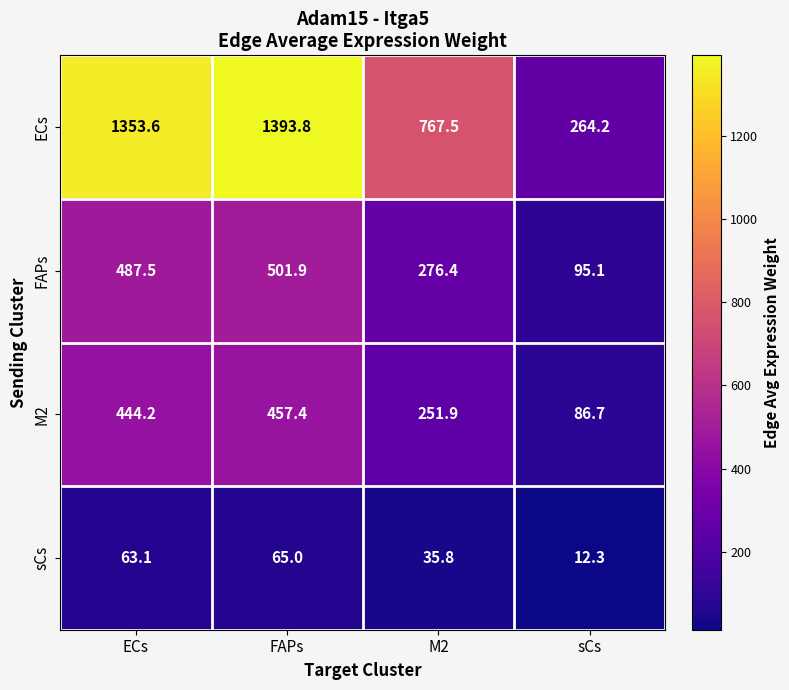

How many distinct data groups are displayed?

4